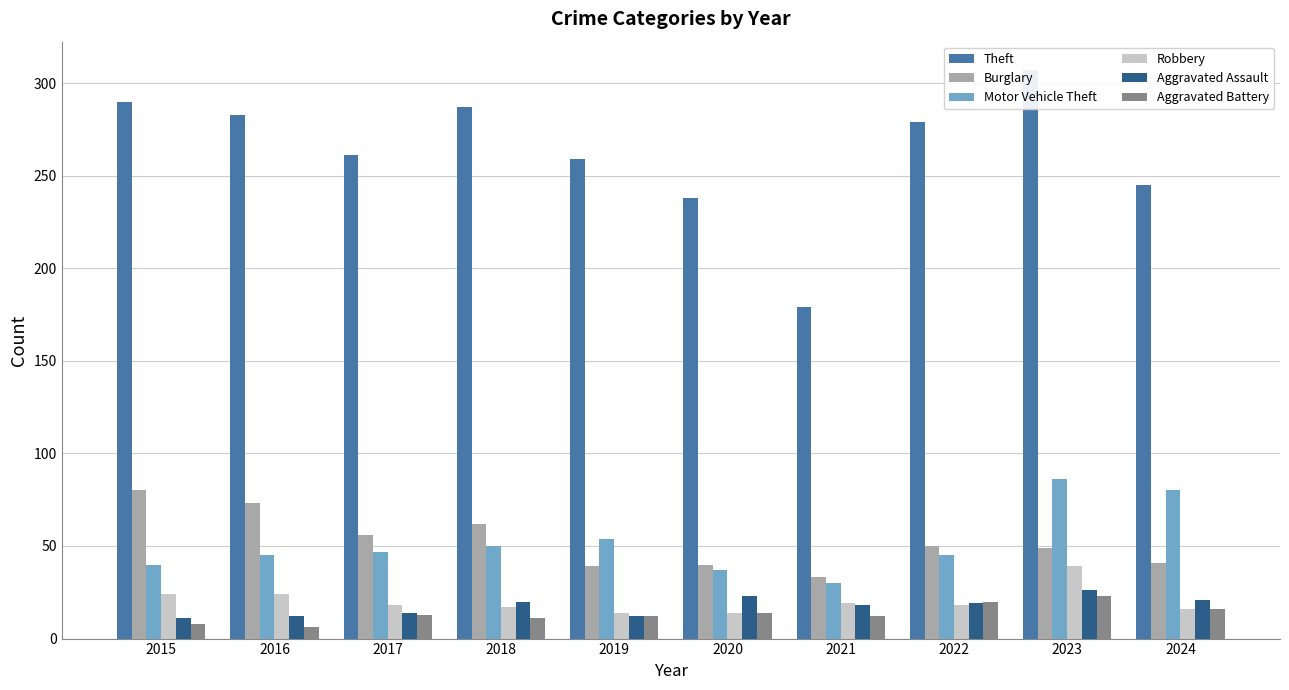

Where does the Theft series first go above 279?

2015